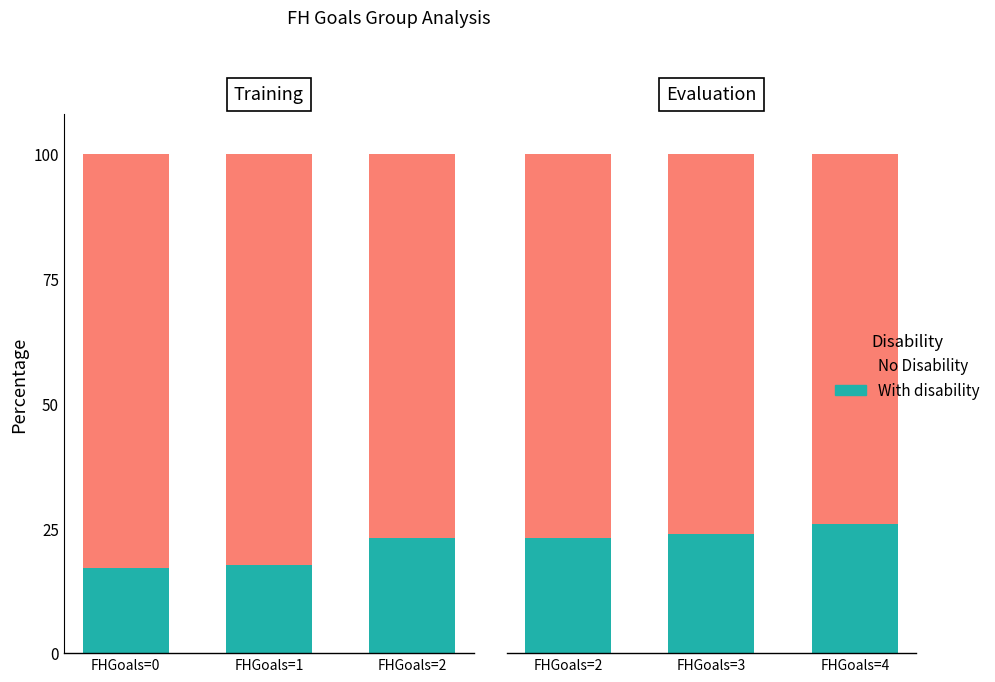

Which series has the largest range (max minus min)?

With disability